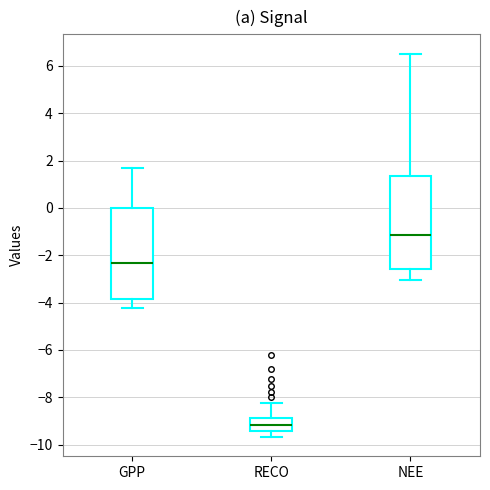

Where is the lower edge of the box for GPP on the y-axis? The values are not printed on the chart, so give them approximately, as read against the axis.

-3.8